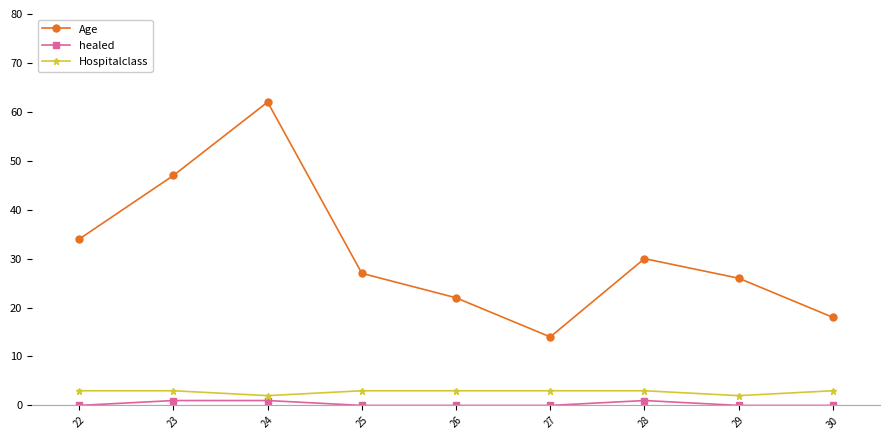

True or false: Age and Hospitalclass intersect in this chart.

False